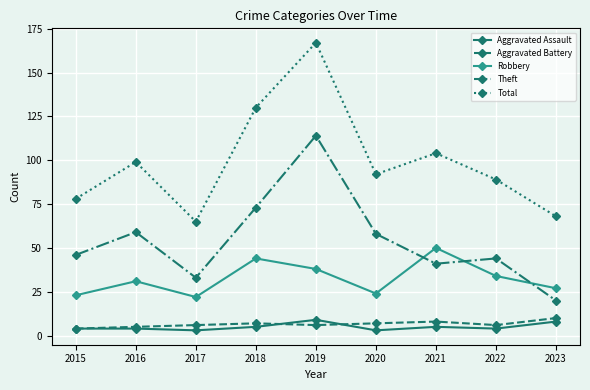

What is the average value of the Aggravated Battery series?

7